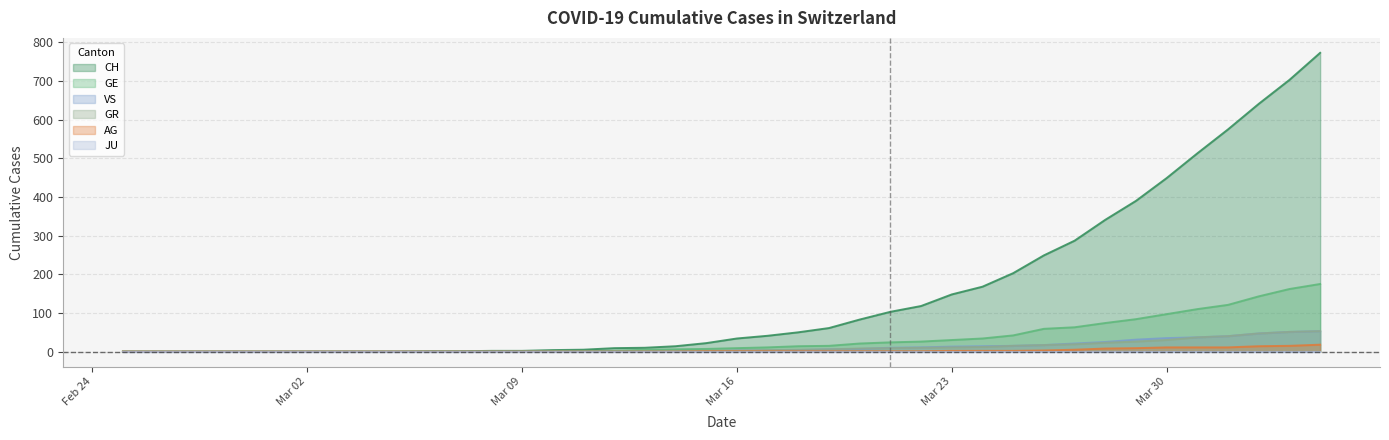

How many lines are shown in the chart?

6